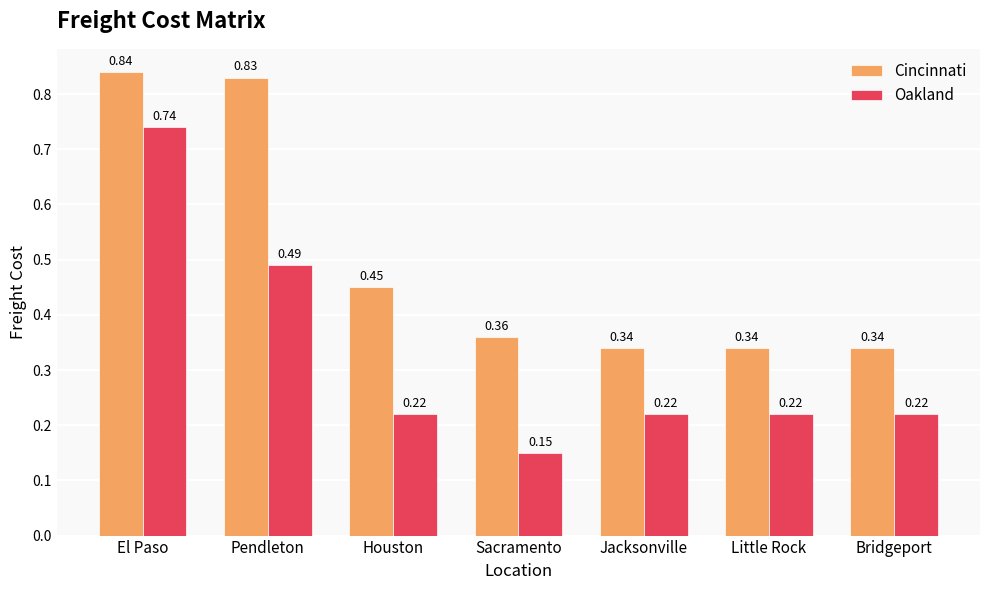

Count the Oakland values in the range 0 to 1.

7